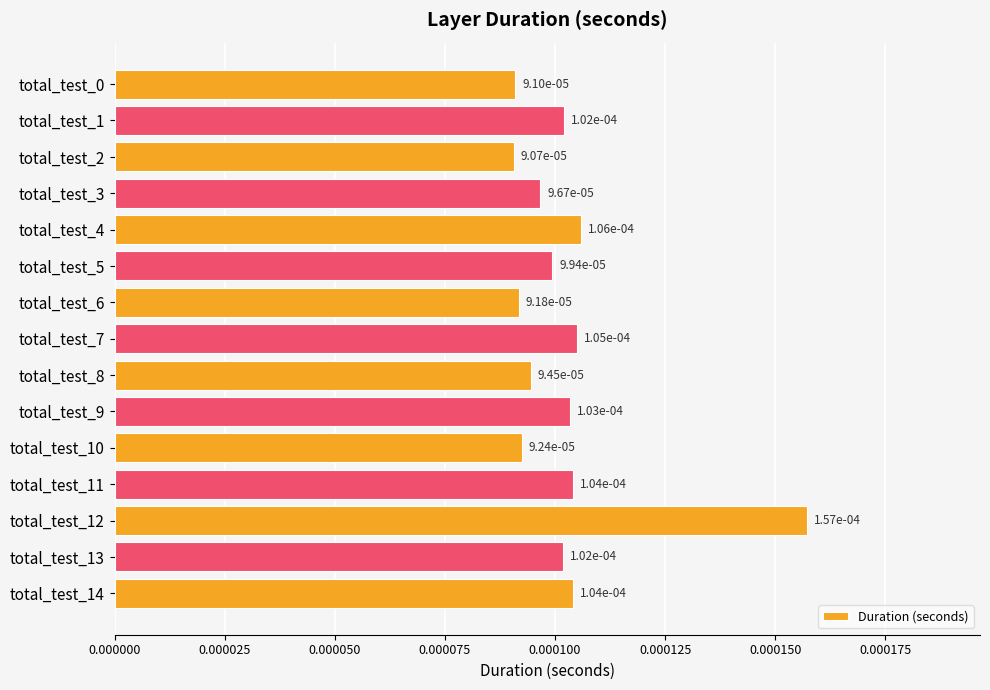

Count the number of data series in this chart.

1